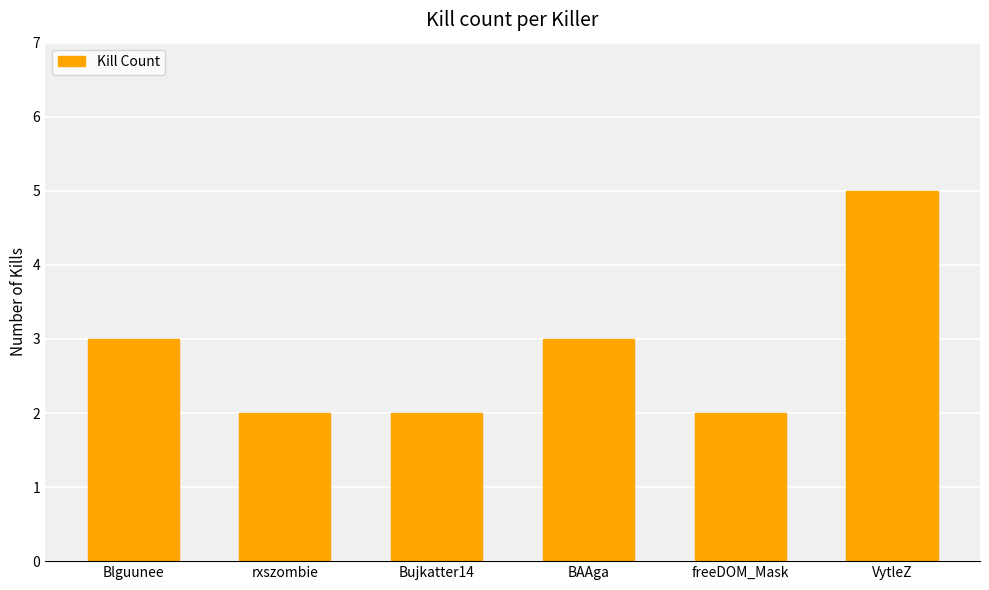

Between Blguunee and VytleZ, which is larger?

VytleZ